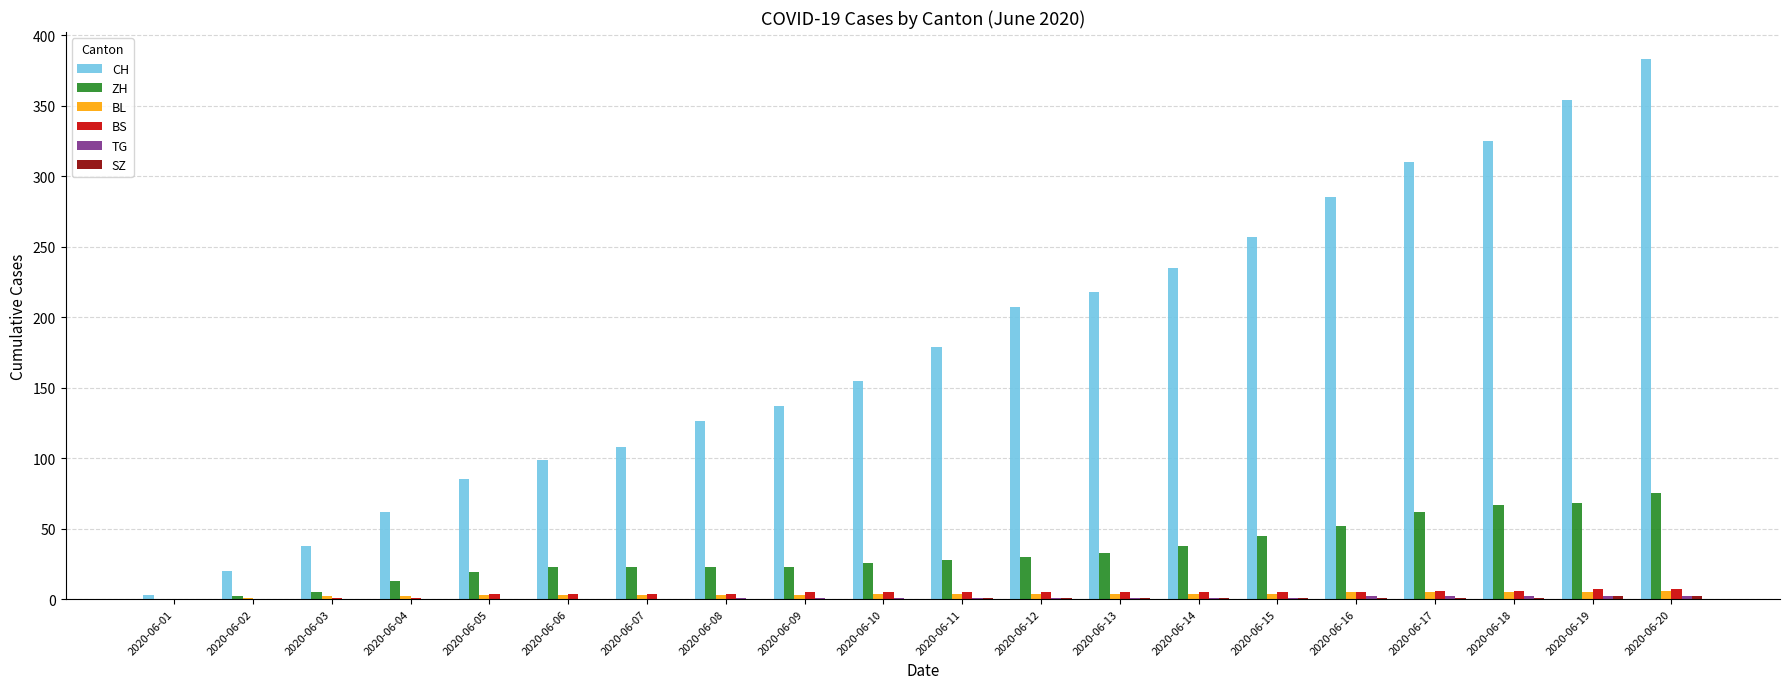

True or false: CH has a value of 556 at 2020-06-19.

False